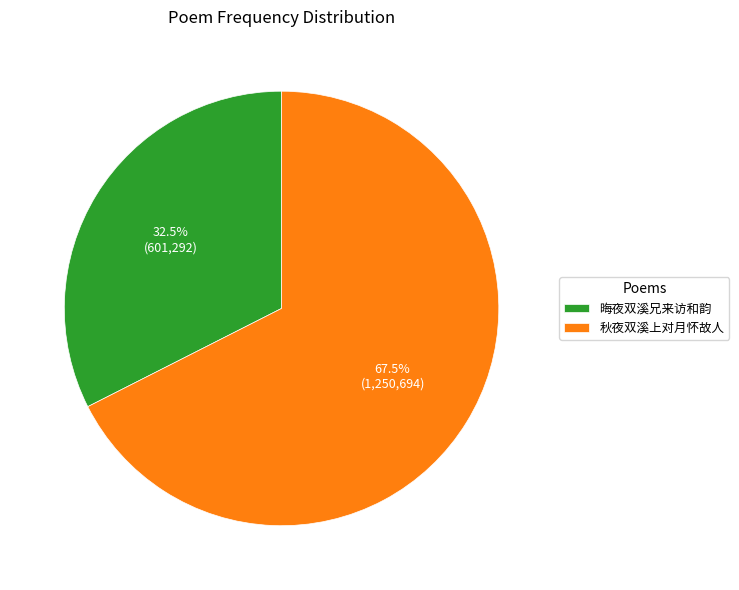

Is the sum of 晦夜双溪兄来访和韵 and 秋夜双溪上对月怀故人 greater than half?

Yes